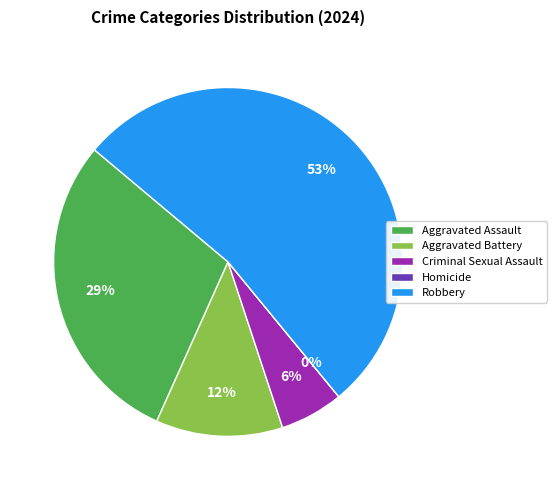

Is it true that Criminal Sexual Assault is 1% of the pie?

False